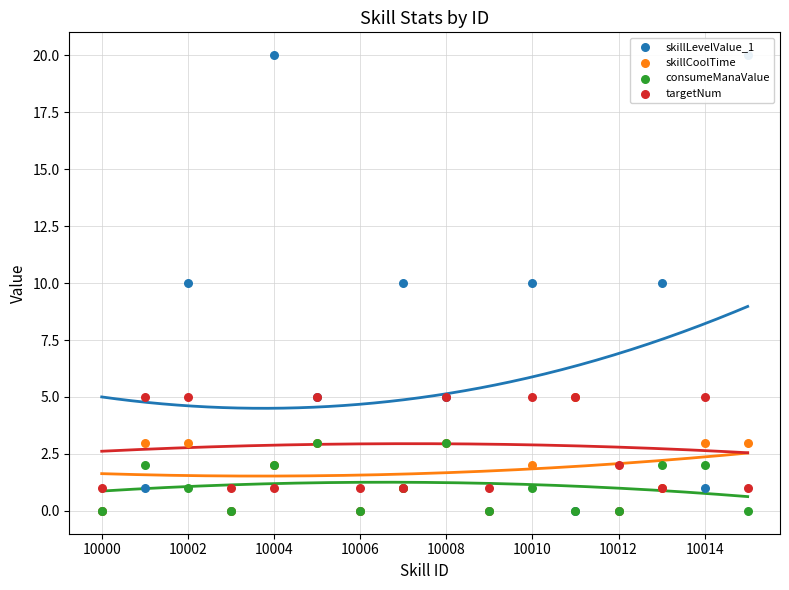

Which series contains the highest Y value?

skillLevelValue_1